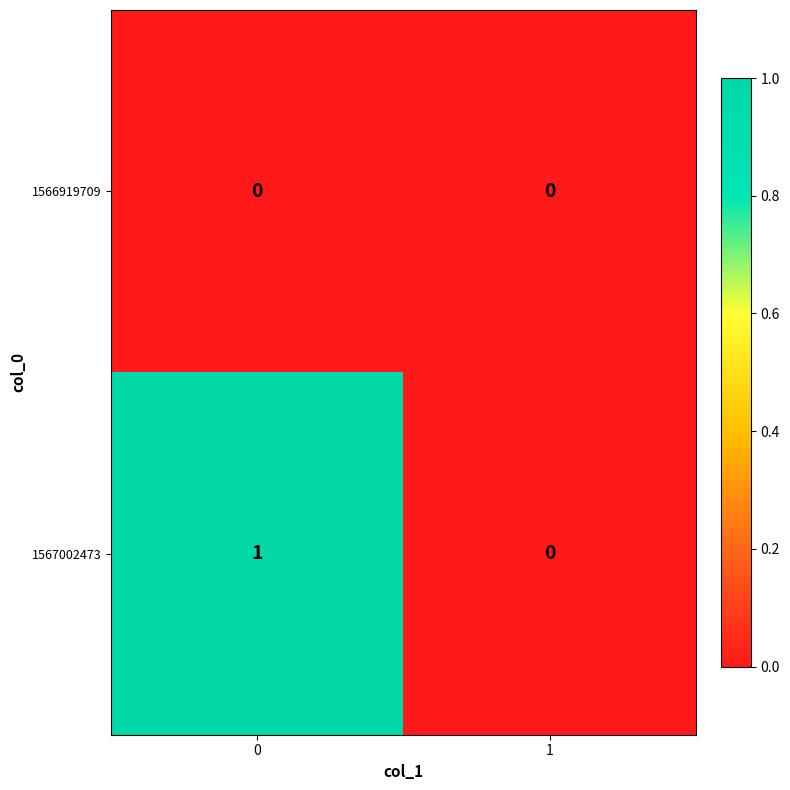

Rank the series at 0 from lowest to highest value.

1566919709, 1567002473